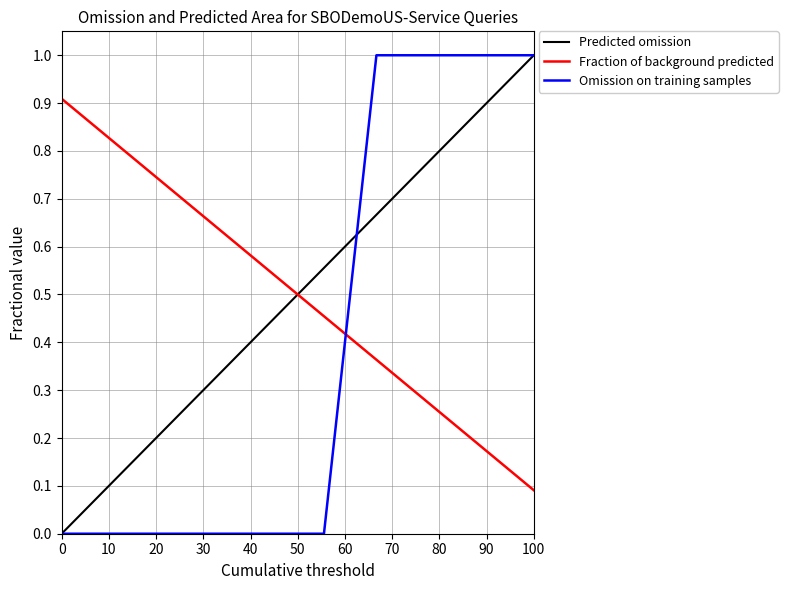

What is the difference between the second highest and second lowest values?

0.6